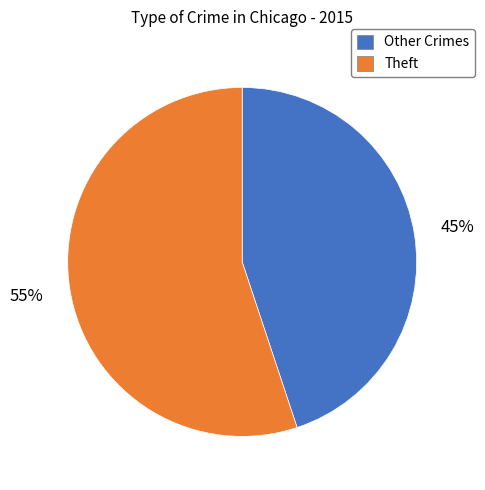

To the nearest percent, what is the average slice percentage?

50%